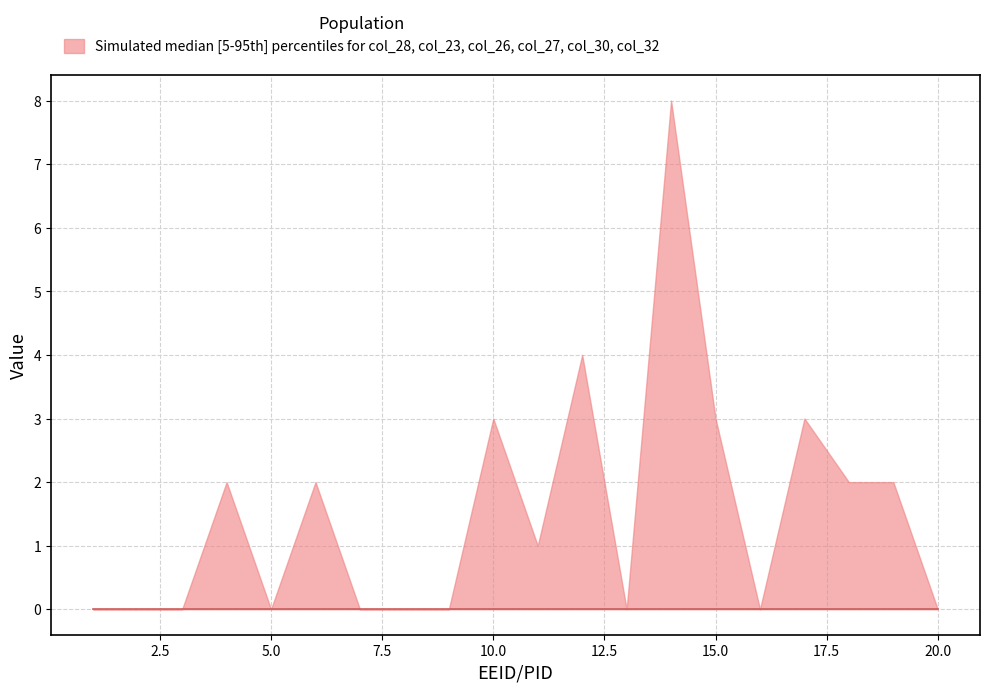

What is the difference between the maximum and minimum values?

8